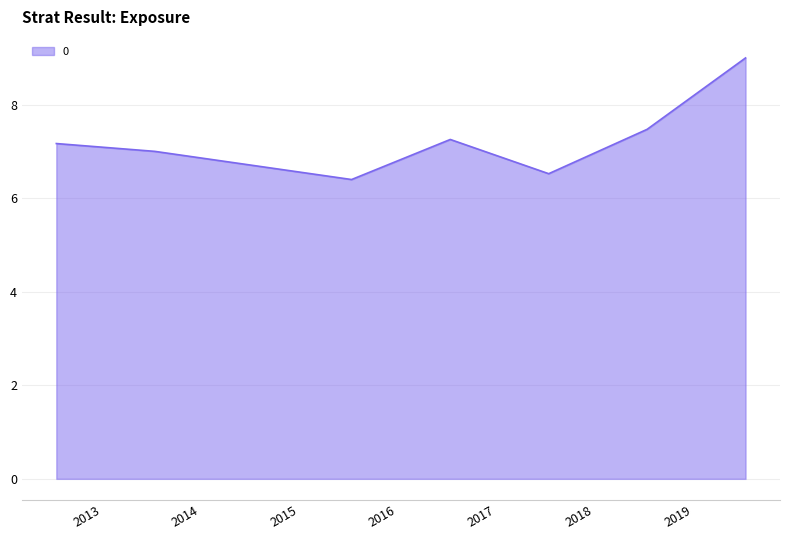

What is the greatest value displayed?

9.0